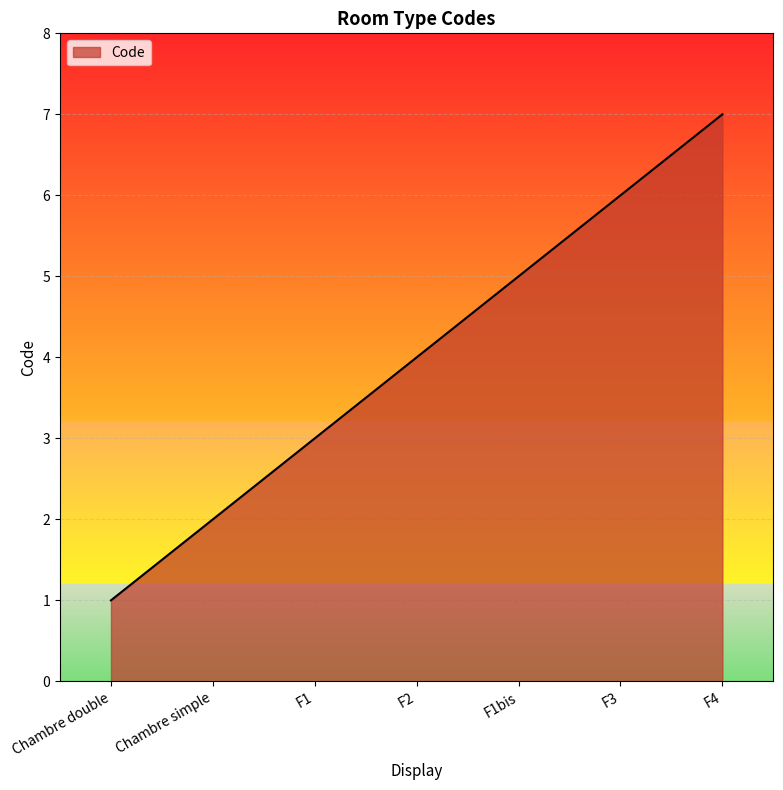

Reading left to right, transcribe all the data shown in this chart.

Chambre double=1	Chambre simple=2	F1=3	F2=4	F1bis=5	F3=6	F4=7